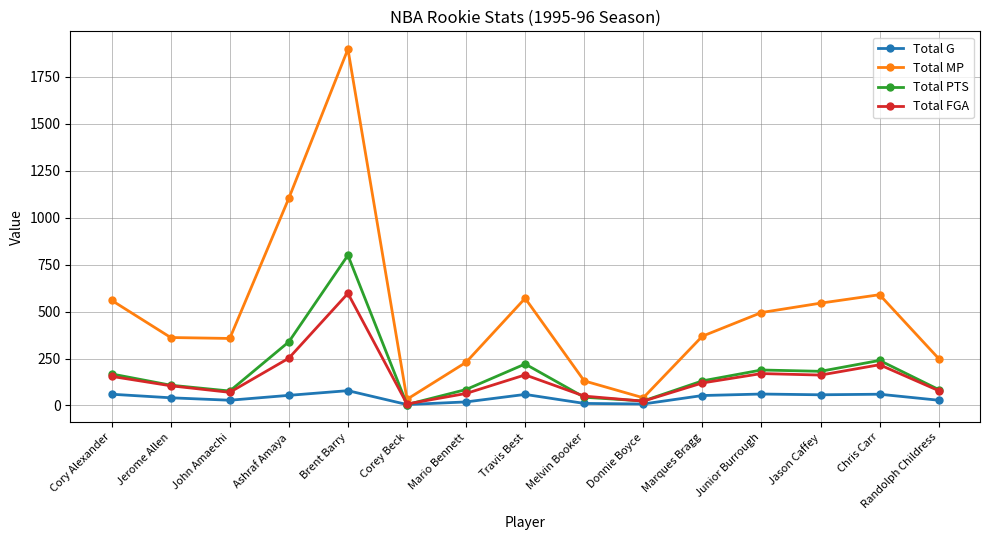

What position from the right is Brent Barry?

11